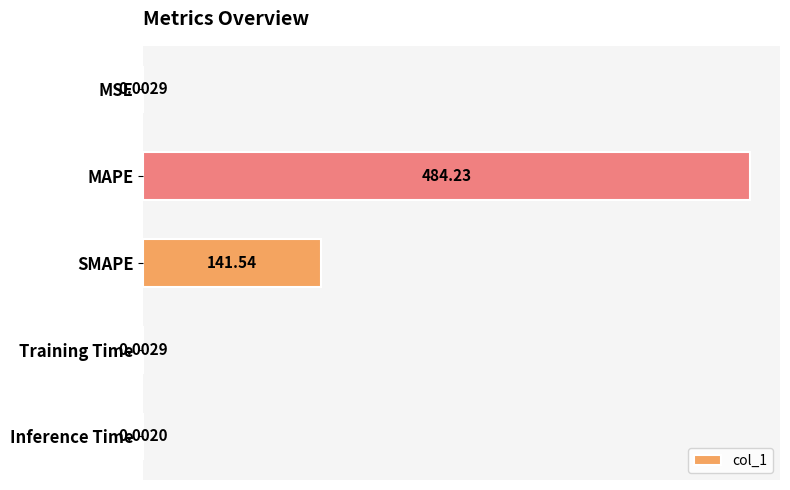

Are the bars horizontal?

Yes